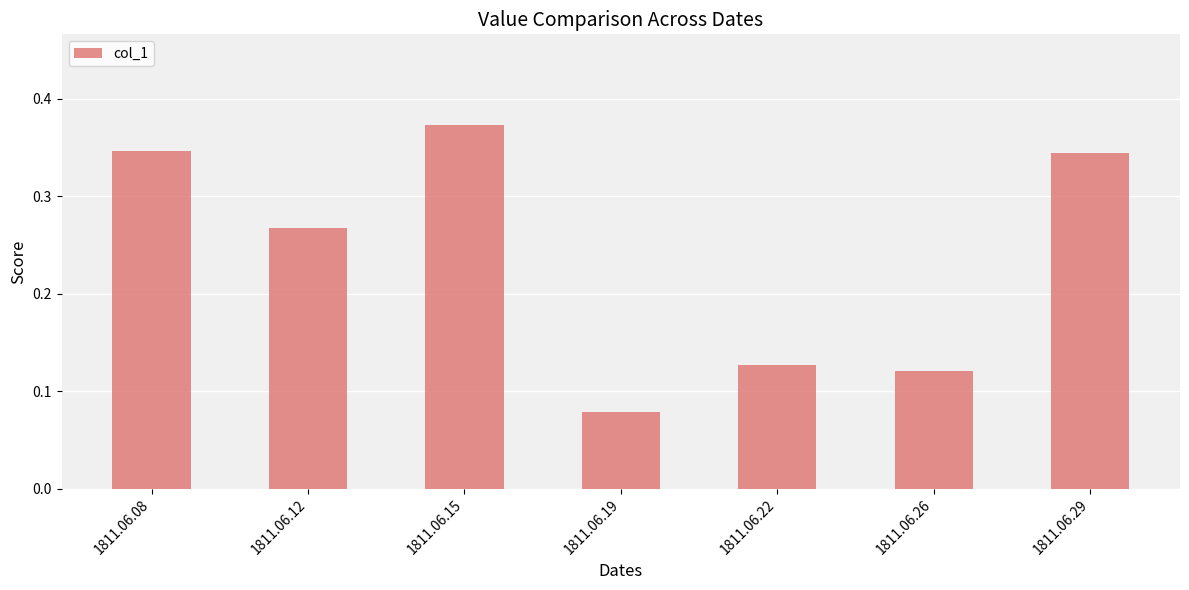

How many values are between 0 and 1?

7